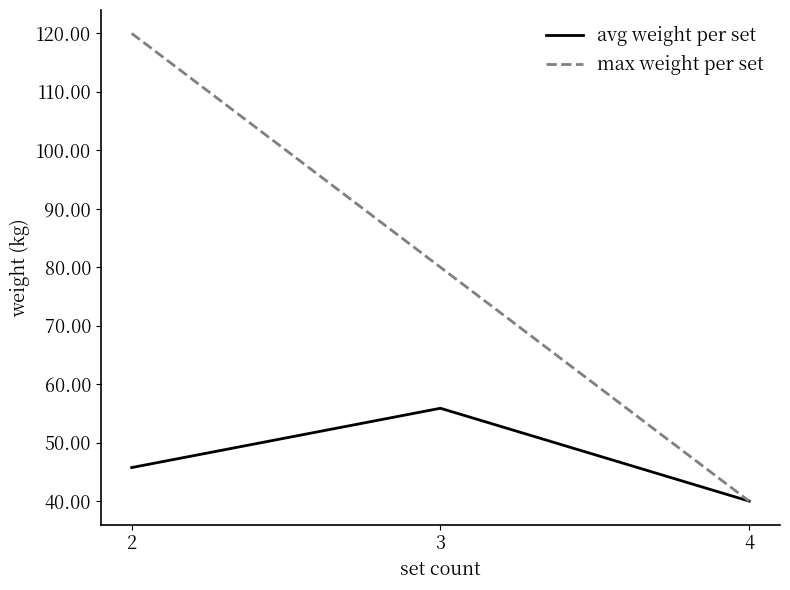

List the series in order of their peak value, highest first.

max weight per set, avg weight per set